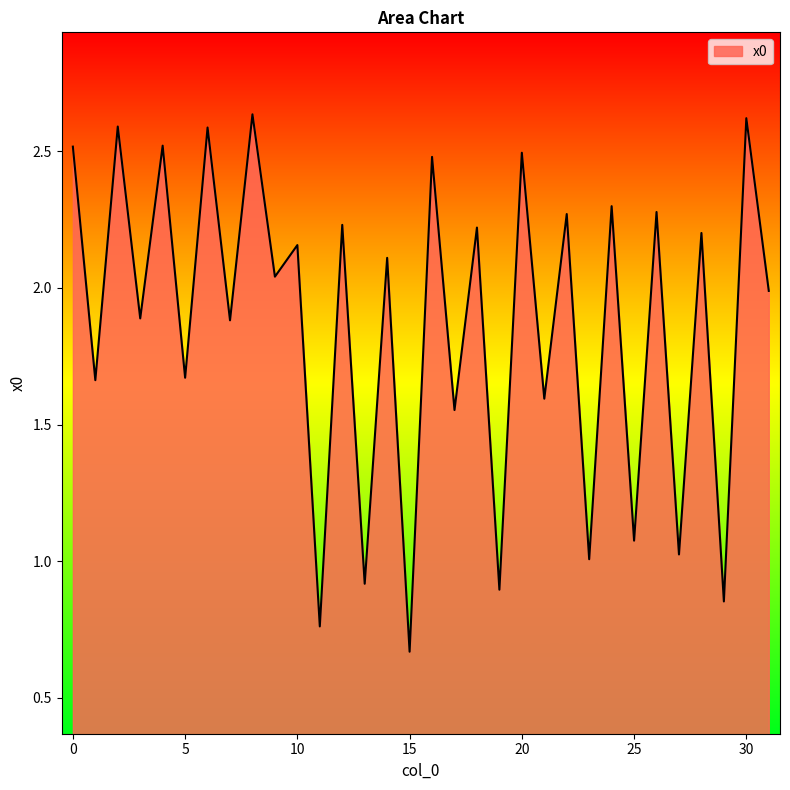

How many lines are shown in the chart?

1